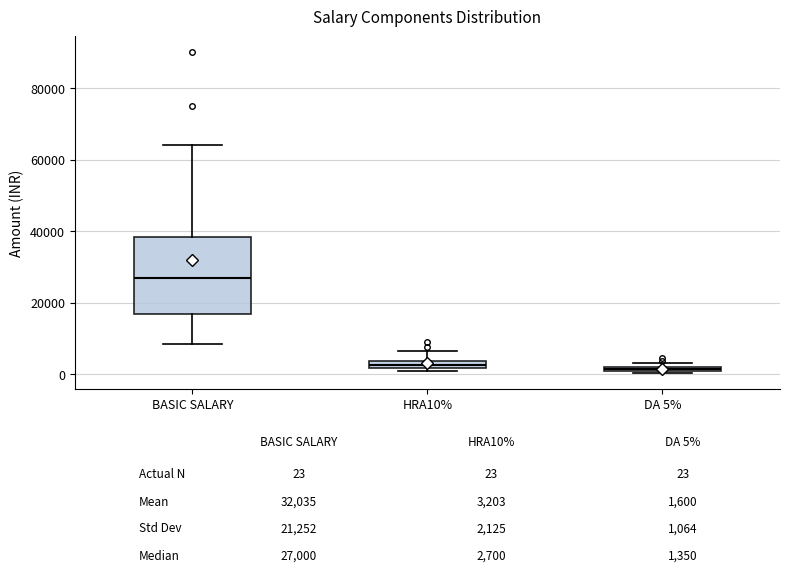

Comparing the boxes themselves (not the whiskers), which one is the tallest?

BASIC SALARY